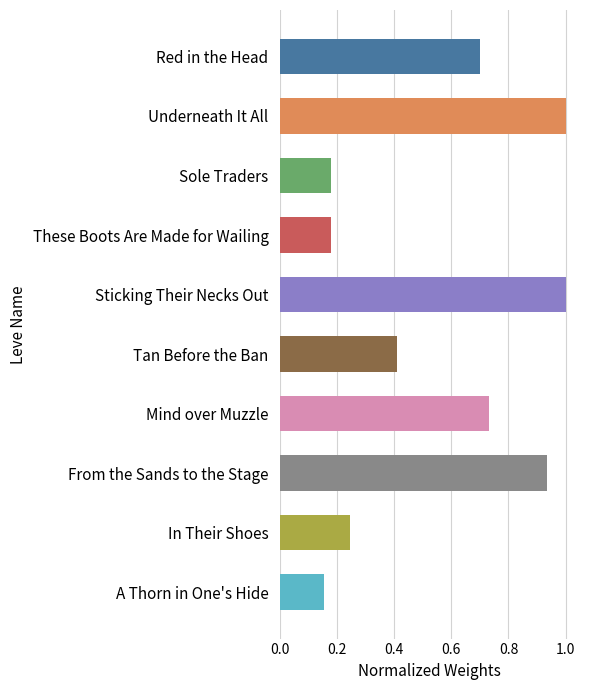

The chart shows a value of 0.0 at These Boots Are Made for Wailing. True or false?

False